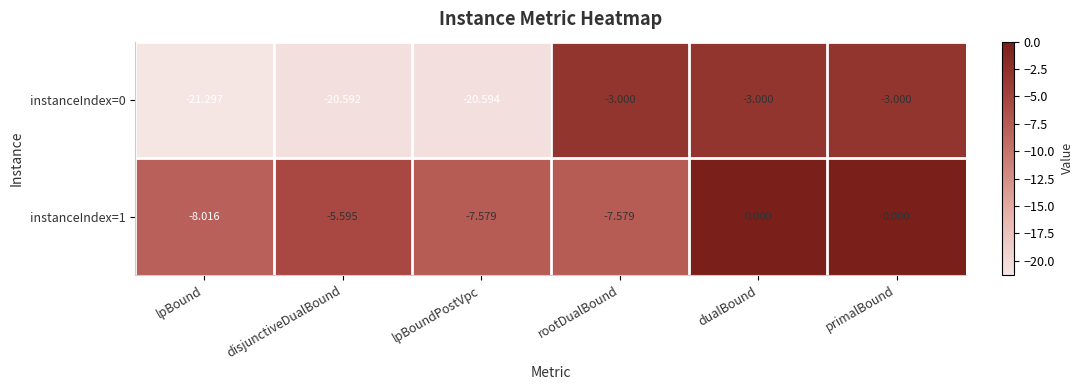

What is the minimum value shown in the chart?

-21.3